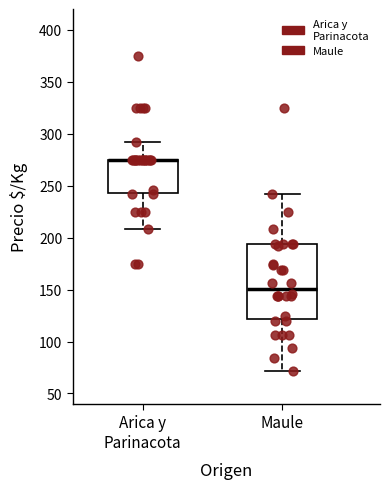

Where is the upper edge of the box for Arica y Parinacota on the y-axis? The values are not printed on the chart, so give them approximately, as read against the axis.

275